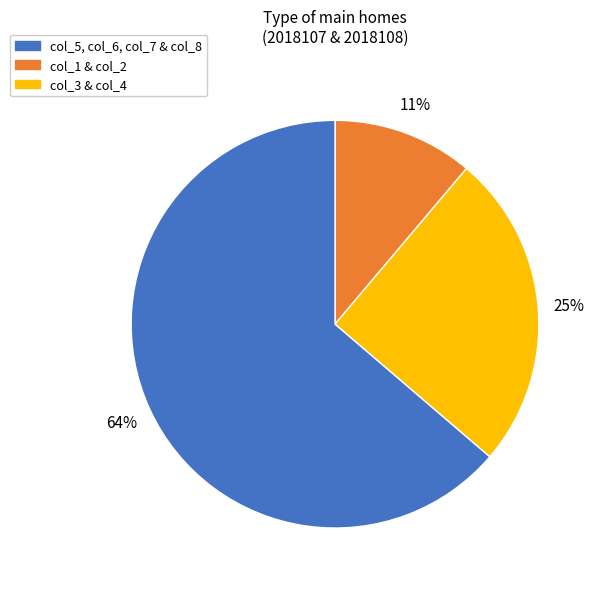

To the nearest percent, what is the difference between the largest and smallest slice percentages?

53%